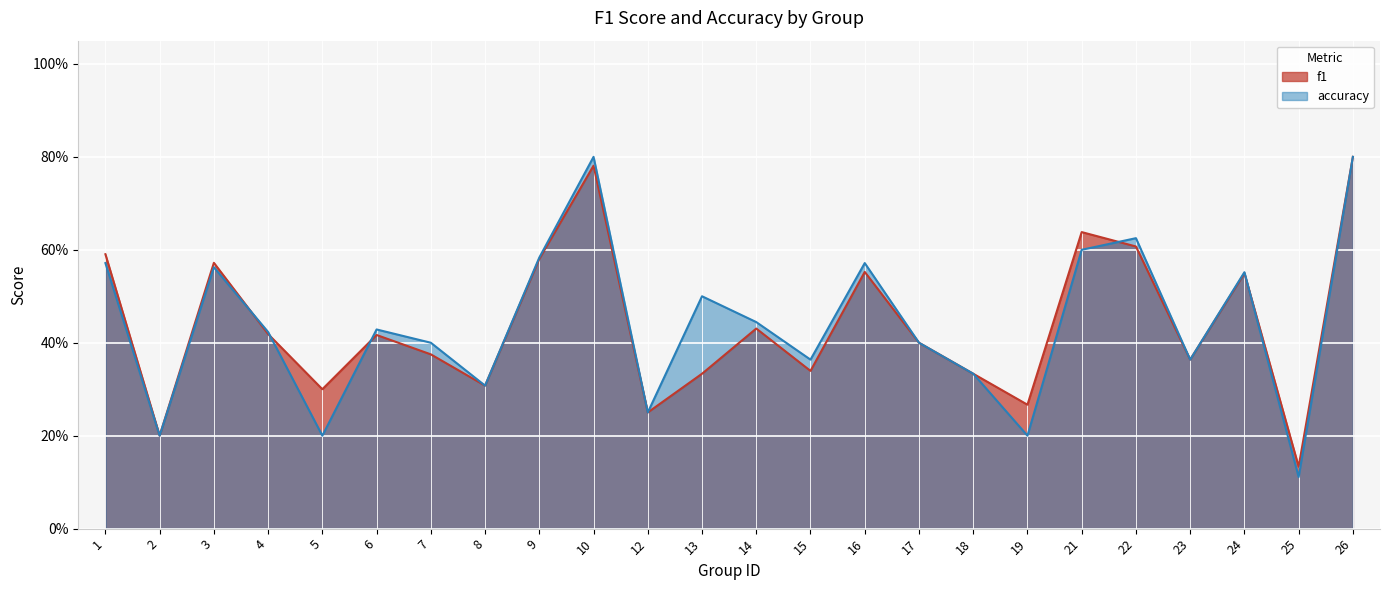

Rank the categories by f1 value from lowest to highest.

25, 2, 12, 19, 5, 8, 13, 18, 15, 23, 7, 17, 6, 4, 14, 24, 16, 3, 9, 1, 22, 21, 10, 26